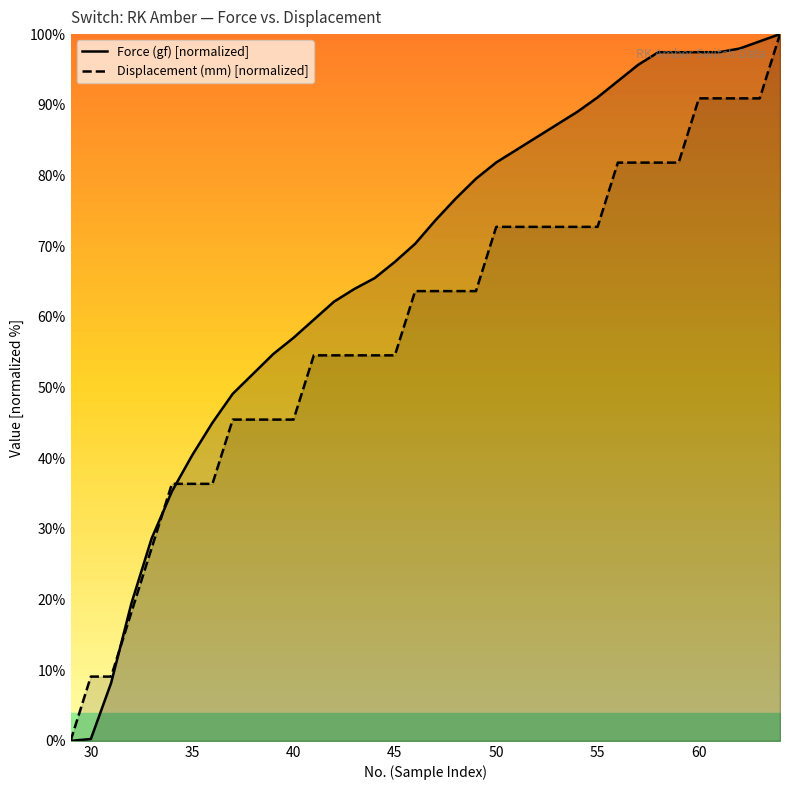

What is the highest value of the Force (gf) [normalized] series?

100.0